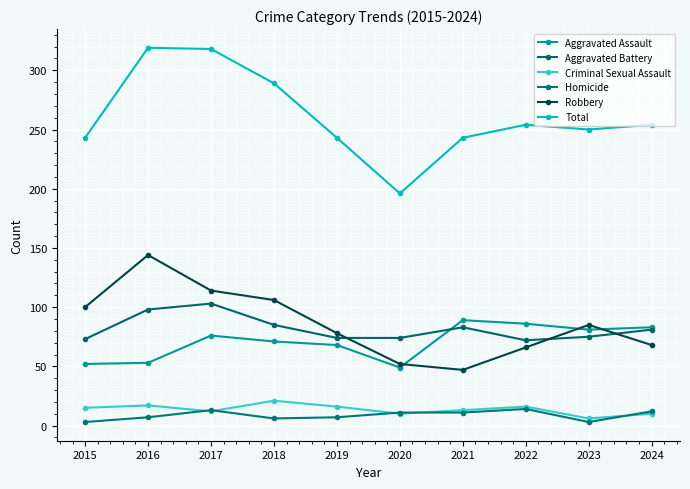

Reading left to right, transcribe all the data shown in this chart.

Aggravated Assault: 52	53	76	71	68	49	89	86	81	83
Aggravated Battery: 73	98	103	85	74	74	83	72	75	81
Criminal Sexual Assault: 15	17	12	21	16	10	13	16	6	10
Homicide: 3	7	13	6	7	11	11	14	3	12
Robbery: 100	144	114	106	78	52	47	66	85	68
Total: 243	319	318	289	243	196	243	254	250	254